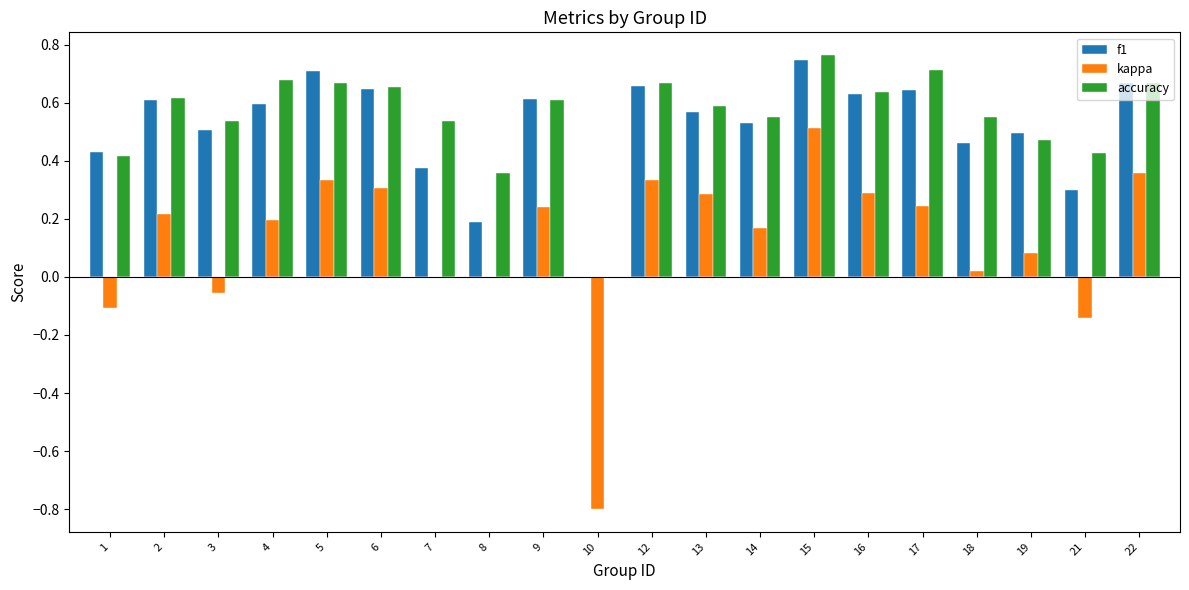

Rank the series by their maximum value, from highest to lowest.

accuracy, f1, kappa